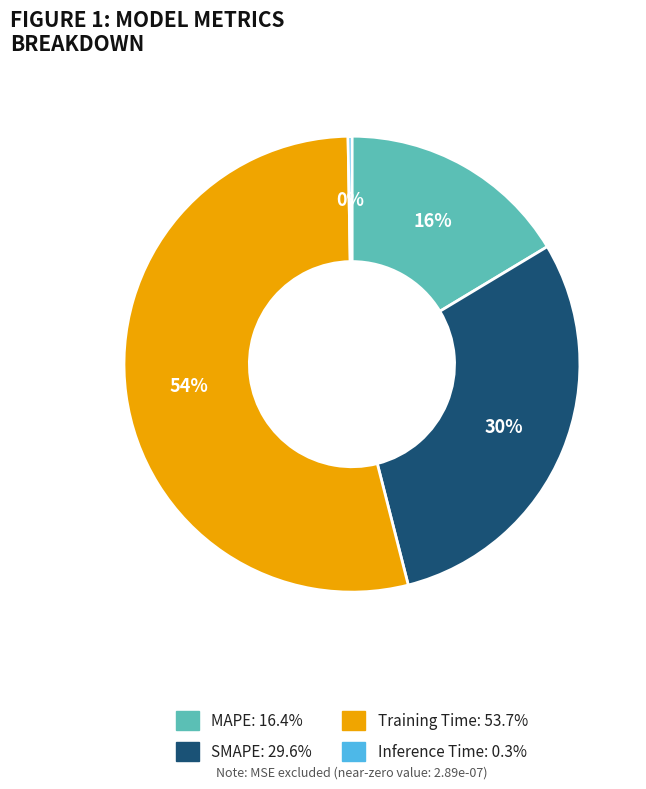

What is the majority slice?

Training Time